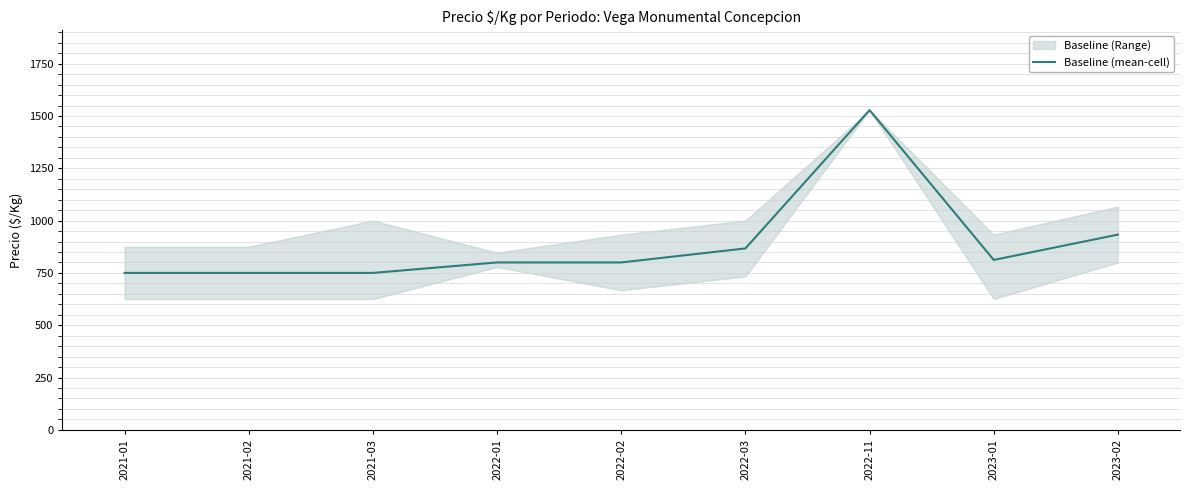

Does the chart have visible grid lines?

Yes